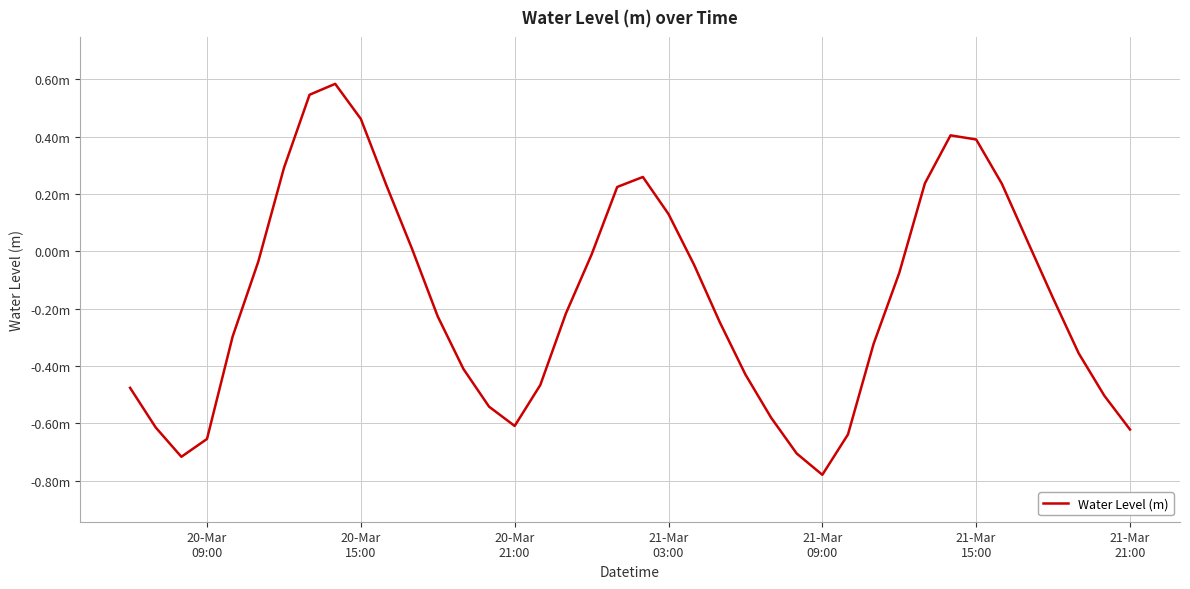

Does the chart have visible grid lines?

Yes